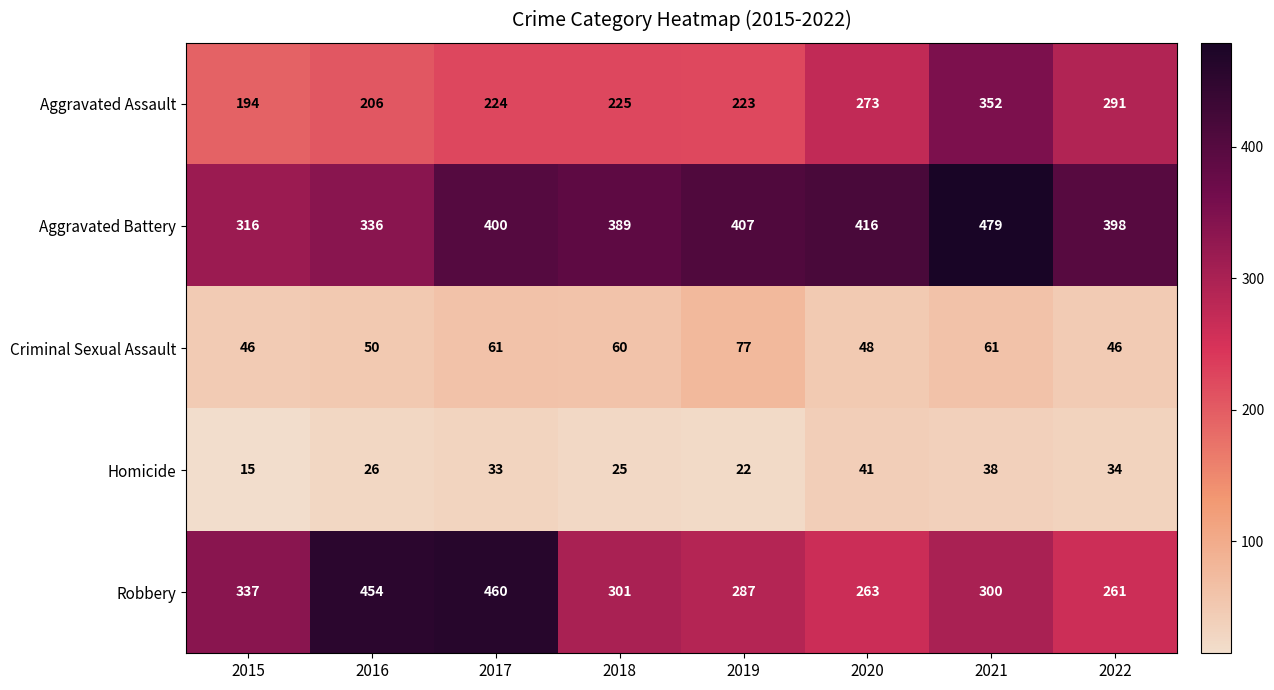

What is the difference between the second highest and minimum values in the Criminal Sexual Assault series?

15